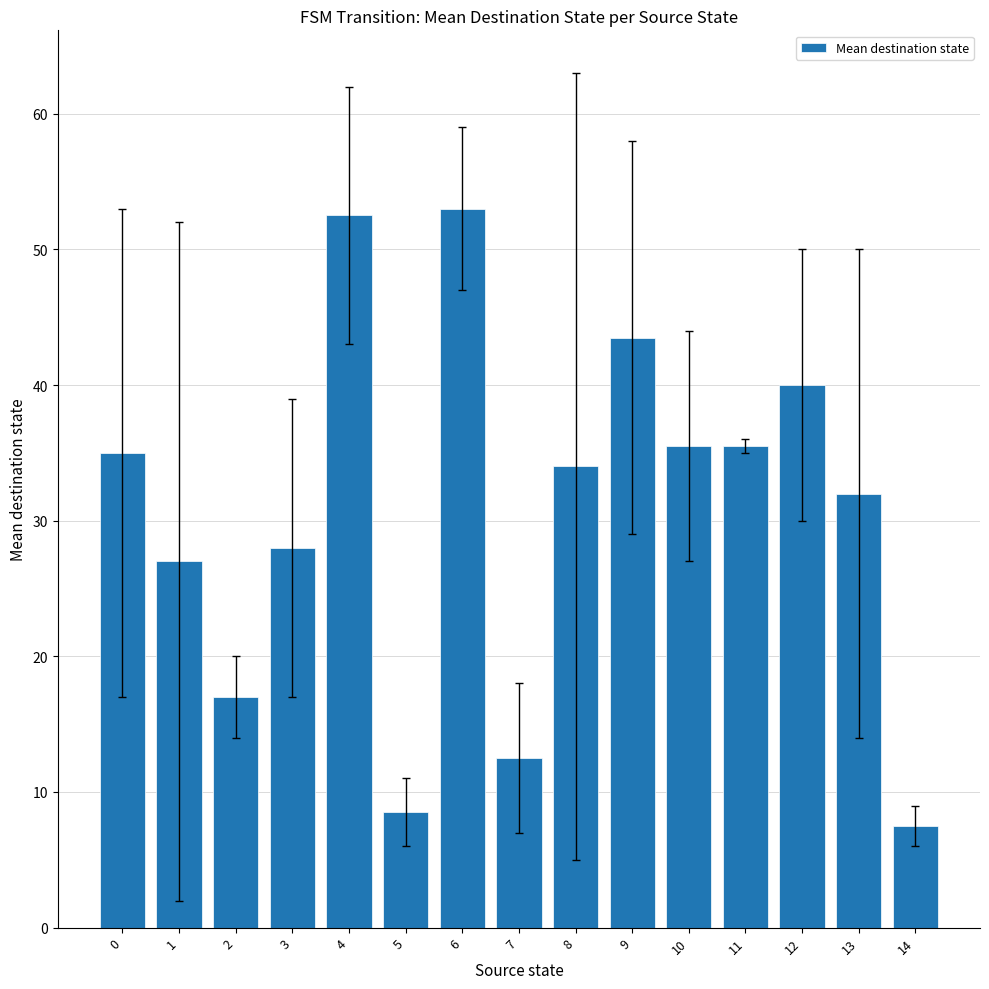

What is the difference between the values at 5 and 11?

27.0